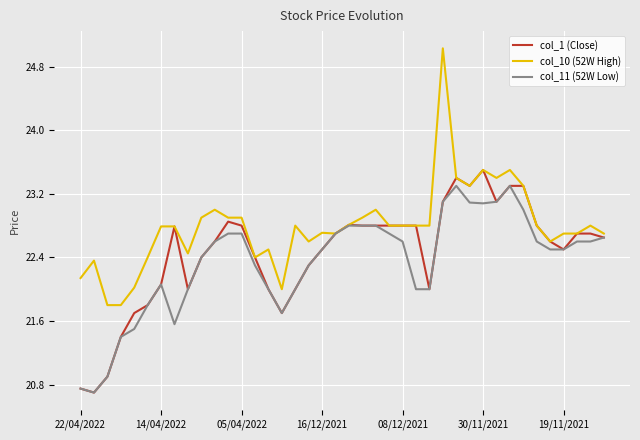

What is the average value of the col_11 (52W Low) series?

22.3